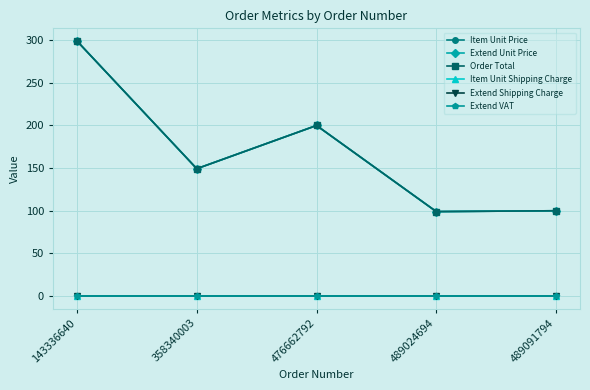

The Item Unit Shipping Charge series shows 0.0 at 358340003. True or false?

True